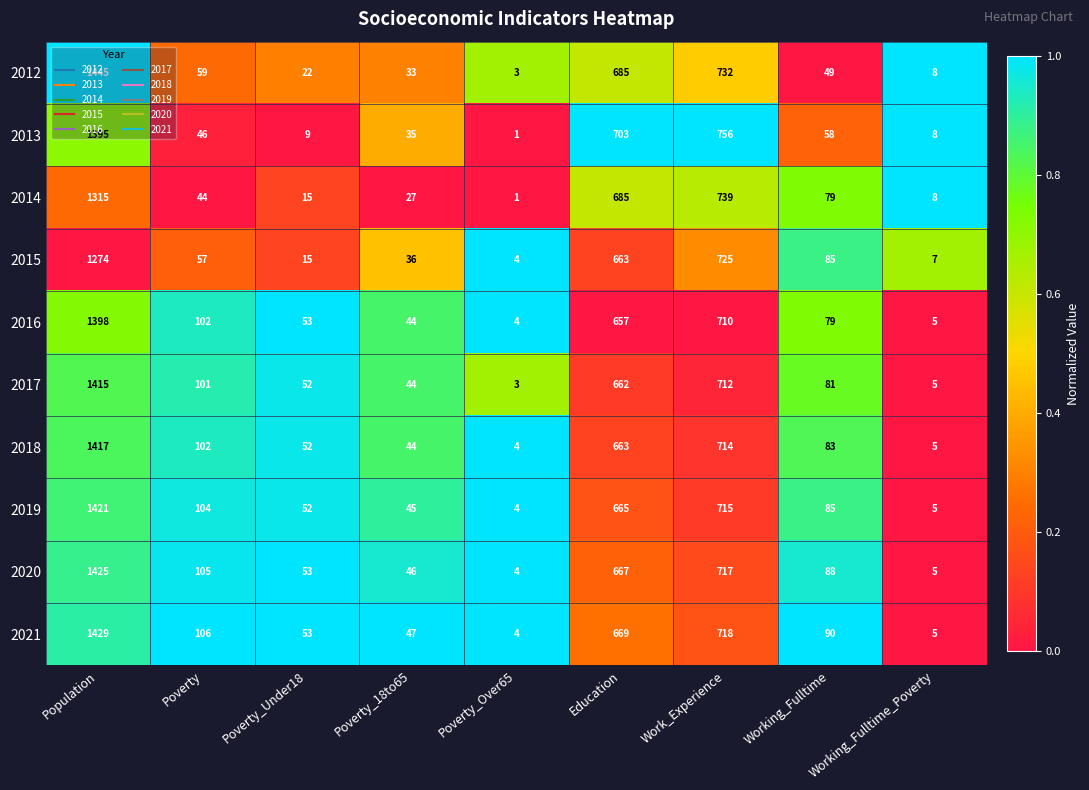

What is the difference between the second highest and minimum values in the 2014 series?

738